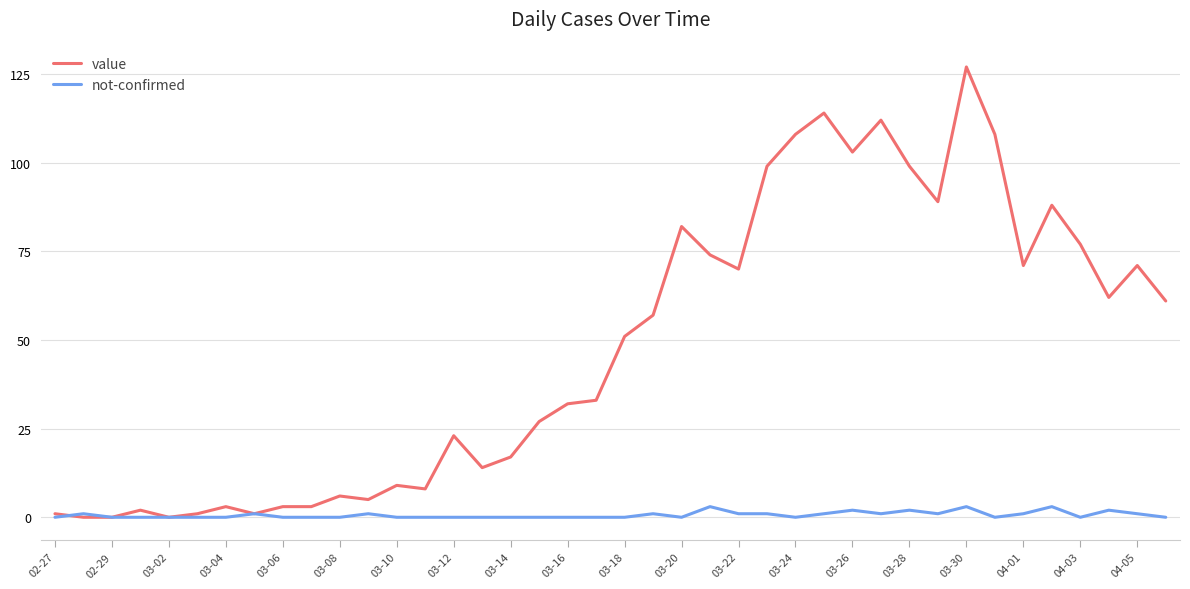

List the series in order of their peak value, lowest first.

not-confirmed, value